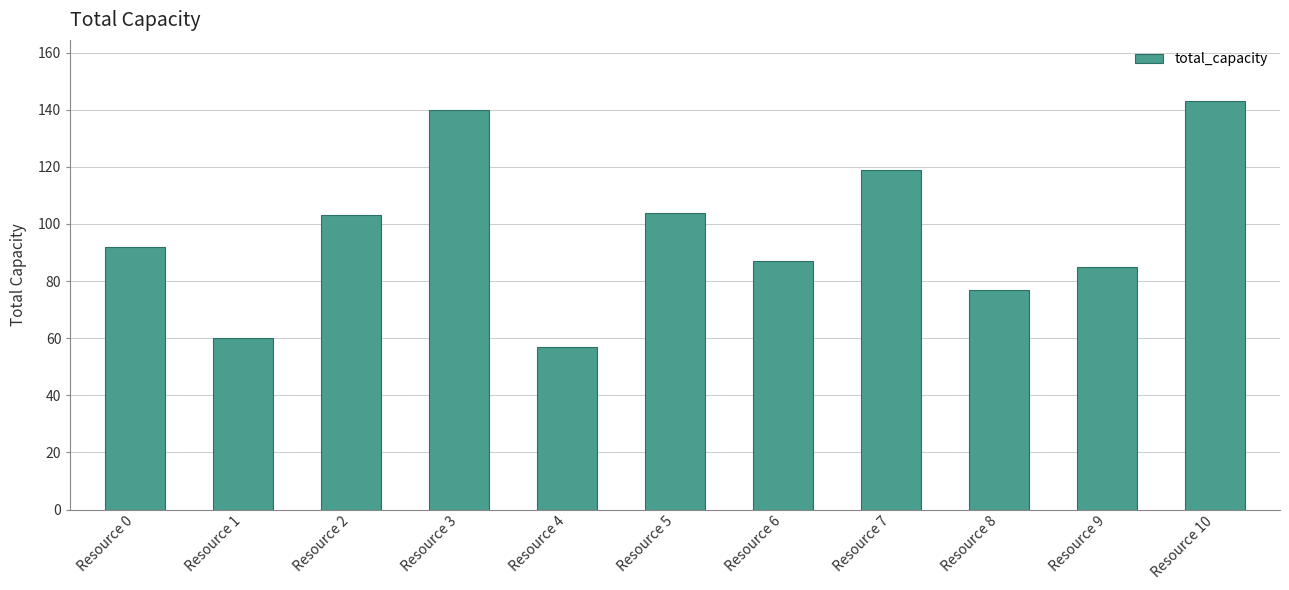

How many values are below 92?

5